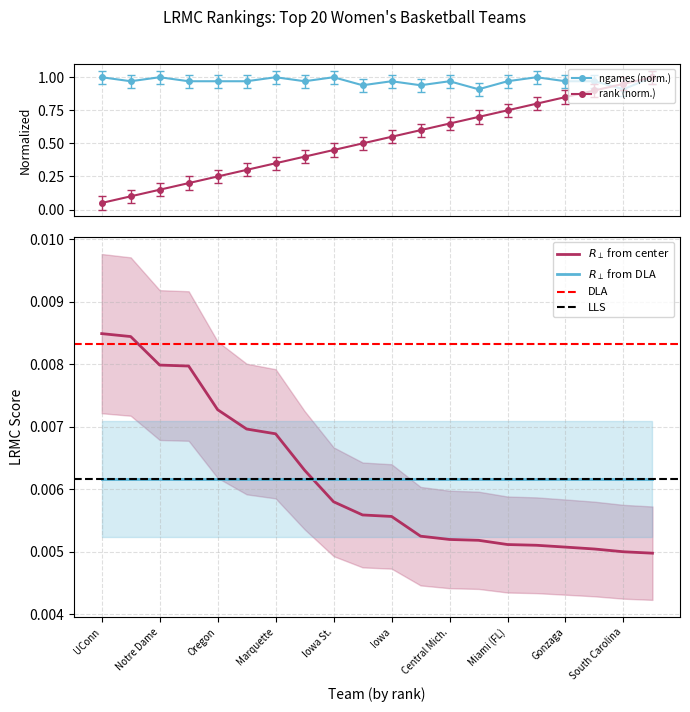

Reading right to left, extract all data points from this chart.

LRMC: Missouri=0.0	South Carolina=0.0	South Dakota St.=0.0	Gonzaga=0.0	DePaul=0.0	Miami (FL)=0.0	Arizona St.=0.0	Central Mich.=0.0	Oregon St.=0.0	Iowa=0.0	Kentucky=0.0	Iowa St.=0.0	Stanford=0.0	Marquette=0.0	Louisville=0.0	Oregon=0.0	Baylor=0.0	Notre Dame=0.0	Mississippi St.=0.0	UConn=0.0
LRMC_rank: Missouri=1.0	South Carolina=0.9	South Dakota St.=0.9	Gonzaga=0.8	DePaul=0.8	Miami (FL)=0.8	Arizona St.=0.7	Central Mich.=0.7	Oregon St.=0.6	Iowa=0.6	Kentucky=0.5	Iowa St.=0.5	Stanford=0.4	Marquette=0.3	Louisville=0.3	Oregon=0.2	Baylor=0.2	Notre Dame=0.1	Mississippi St.=0.1	UConn=0.1
ngames: Missouri=1.0	South Carolina=0.9	South Dakota St.=1.0	Gonzaga=1.0	DePaul=1.0	Miami (FL)=1.0	Arizona St.=0.9	Central Mich.=1.0	Oregon St.=0.9	Iowa=1.0	Kentucky=0.9	Iowa St.=1.0	Stanford=1.0	Marquette=1.0	Louisville=1.0	Oregon=1.0	Baylor=1.0	Notre Dame=1.0	Mississippi St.=1.0	UConn=1.0